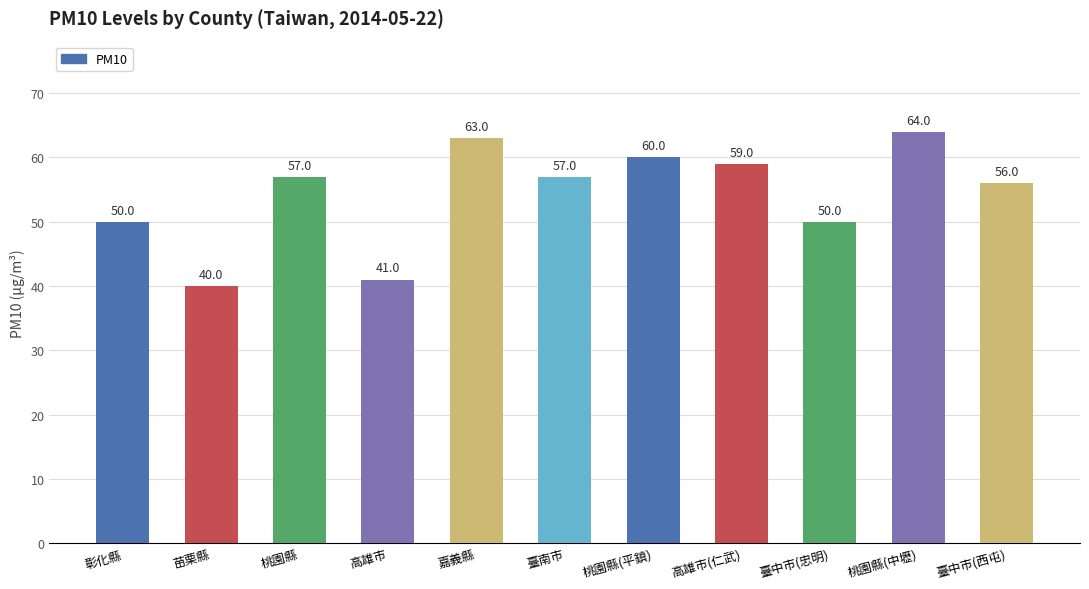

Reading left to right, what are all the values shown in this chart?

50	40	57	41	63	57	60	59	50	64	56